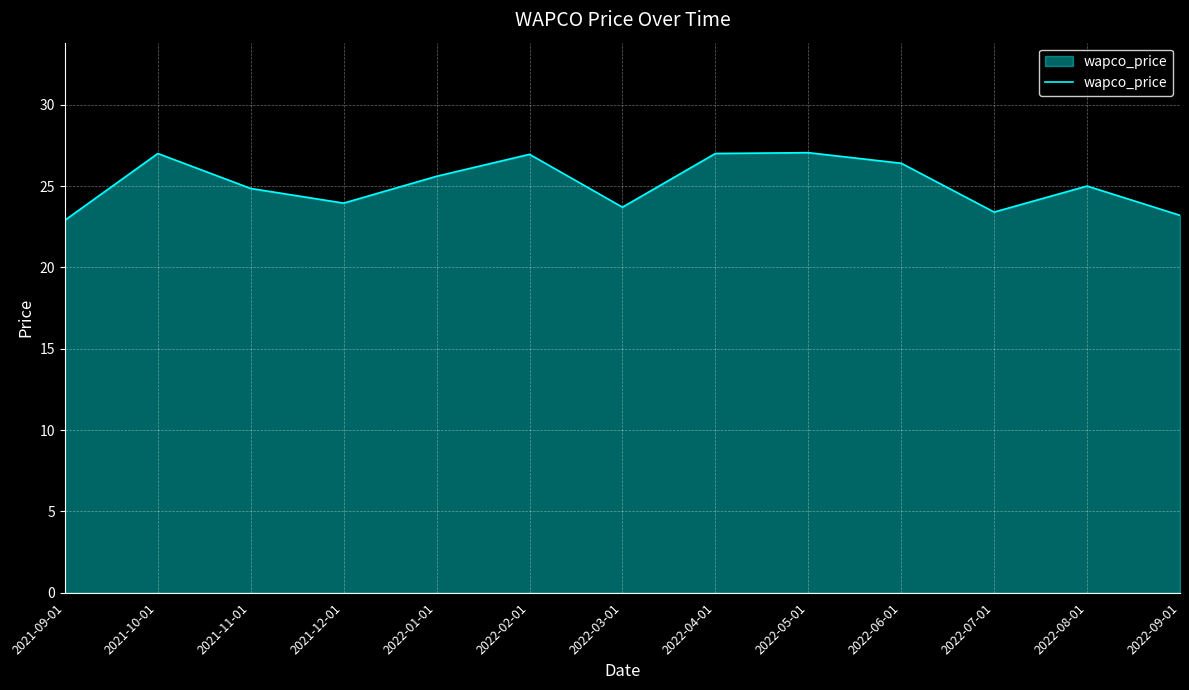

Is it true that the value at 2021-09-01 is 22.9?

True